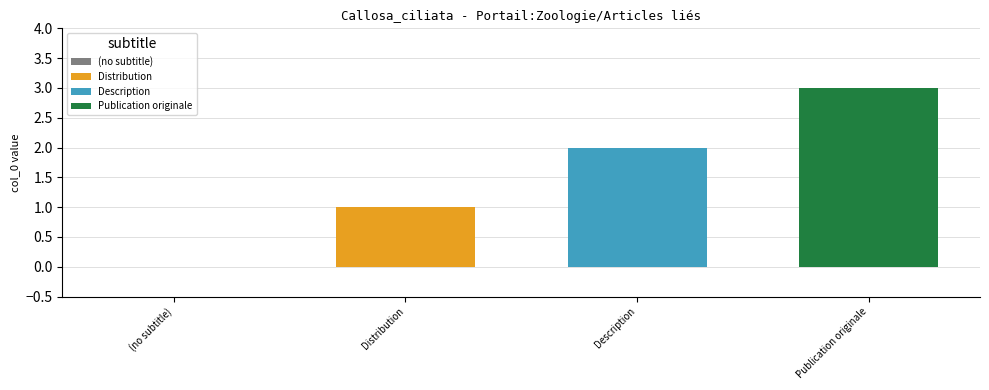

How many data points does each series have?

1